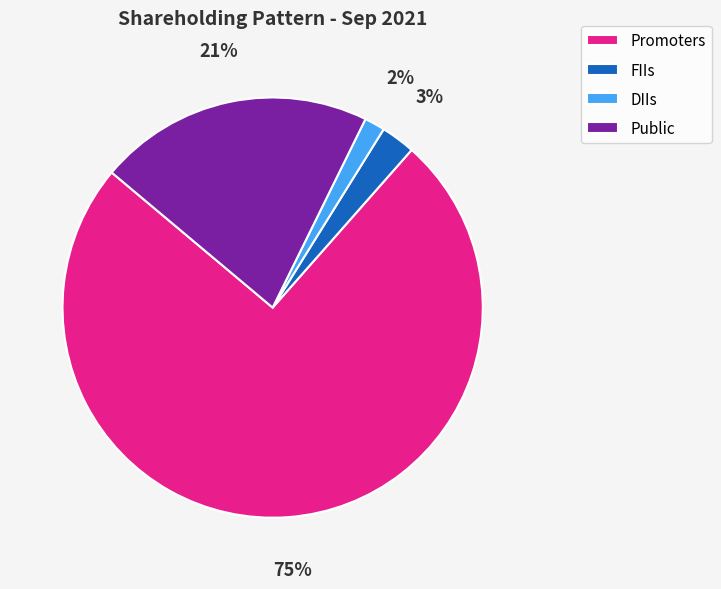

Rank the categories by value from highest to lowest.

Promoters, Public, FIIs, DIIs